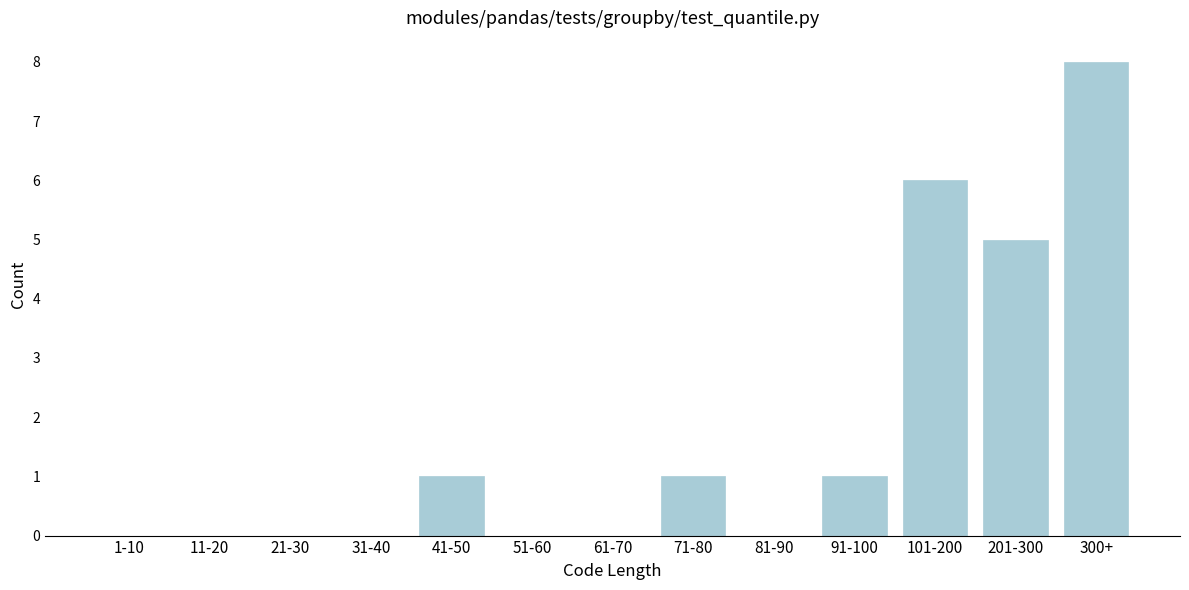

Reading left to right, extract all data points from this chart.

1-10=0	11-20=0	21-30=0	31-40=0	41-50=1	51-60=0	61-70=0	71-80=1	81-90=0	91-100=1	101-200=6	201-300=5	300+=8